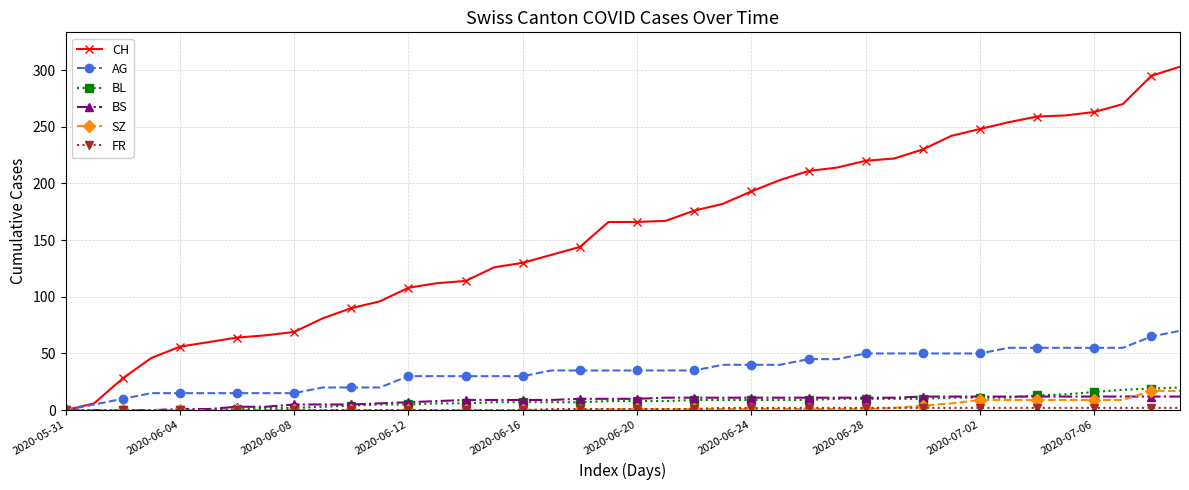

What is the greatest value displayed?

303